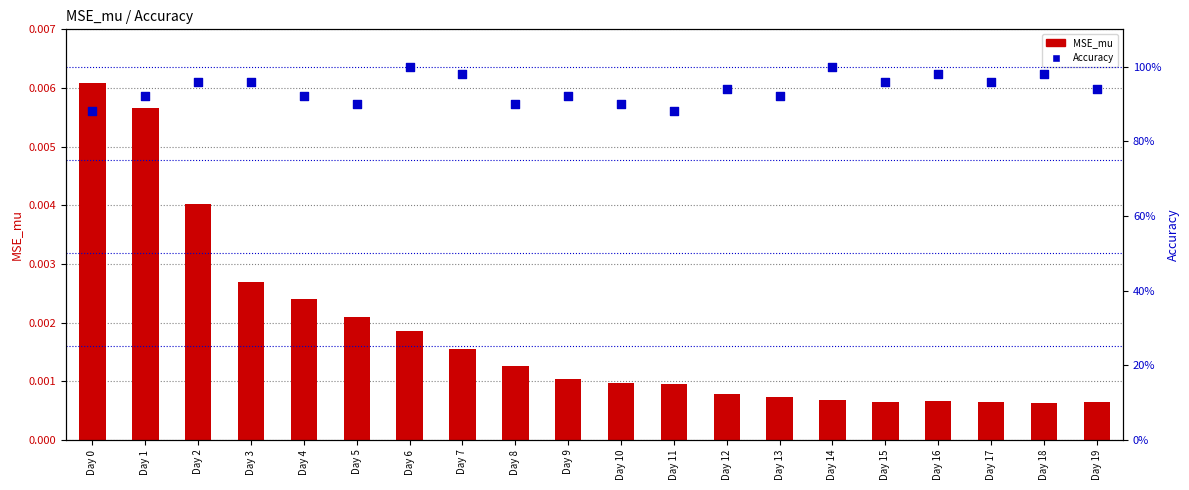

Which series has the largest total across all categories?

Accuracy